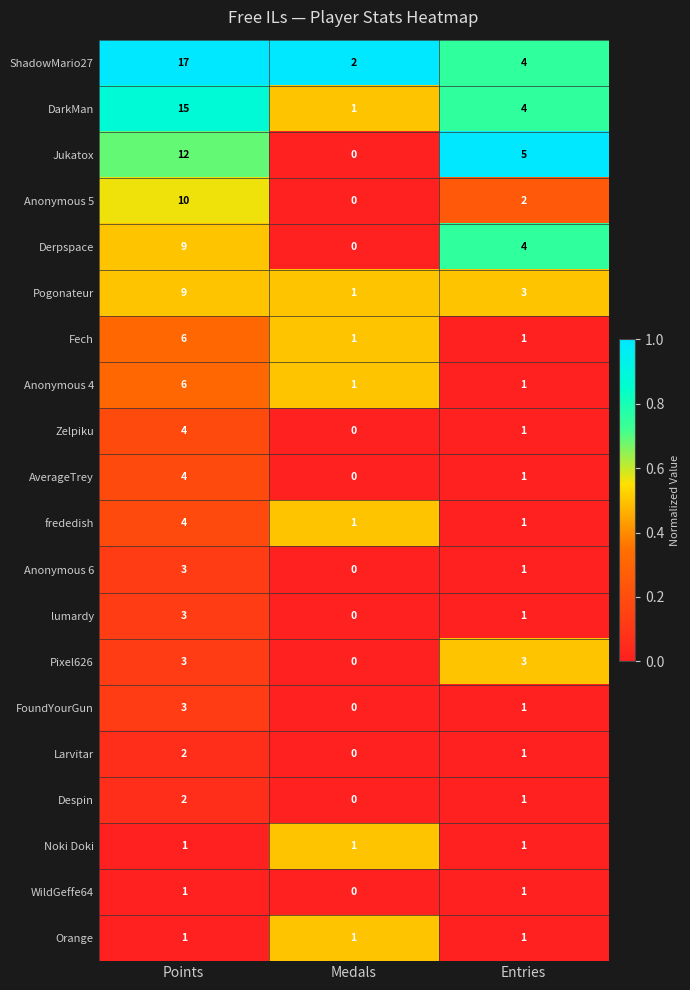

The value of Orange at Points is 1. True or false?

True